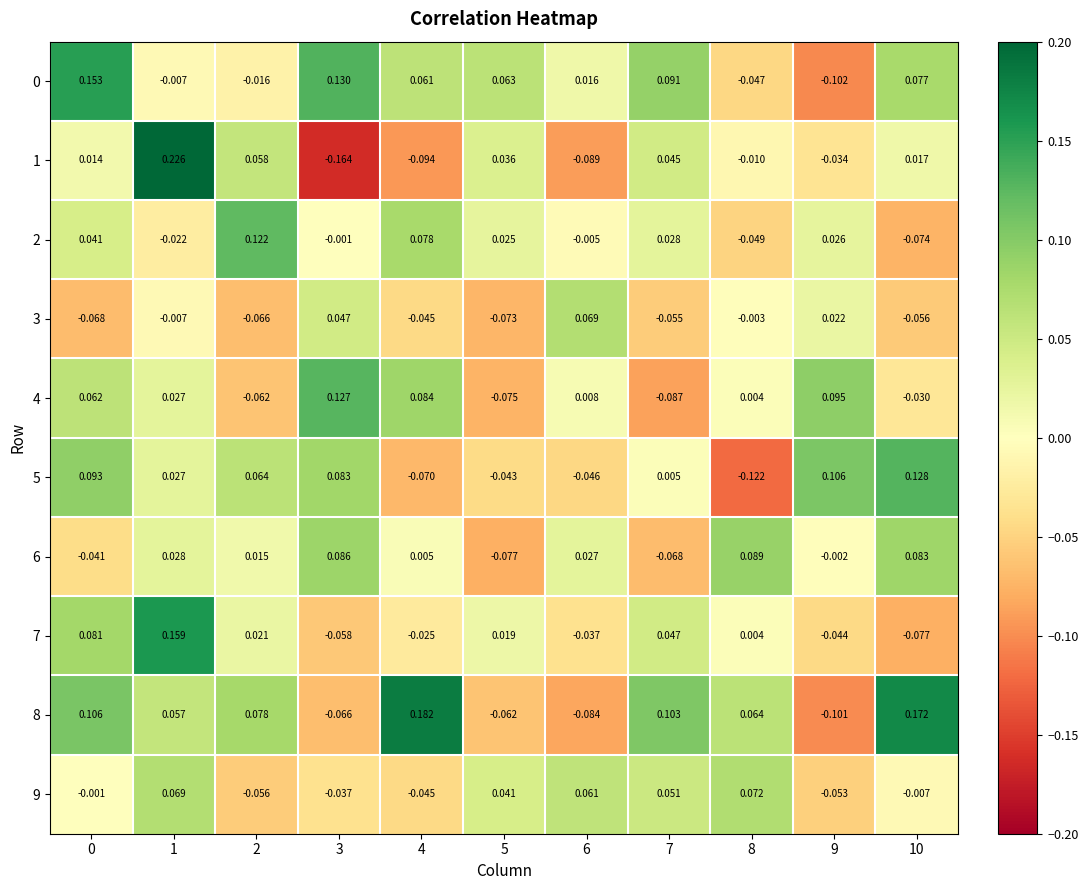

Which series has the widest spread of values?

1